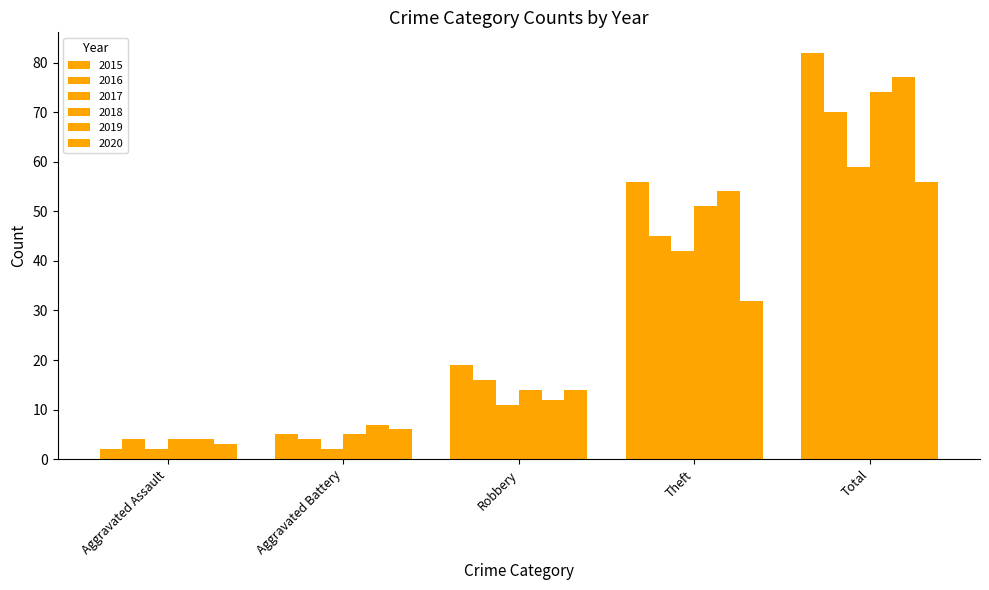

How many bars are there in total?

30